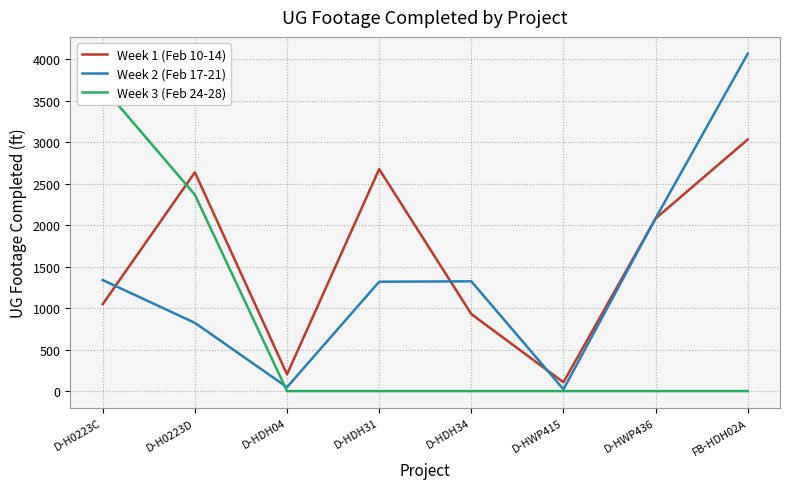

Rank the series by their average value, from lowest to highest.

Week 3 (Feb 24-28), Week 2 (Feb 17-21), Week 1 (Feb 10-14)